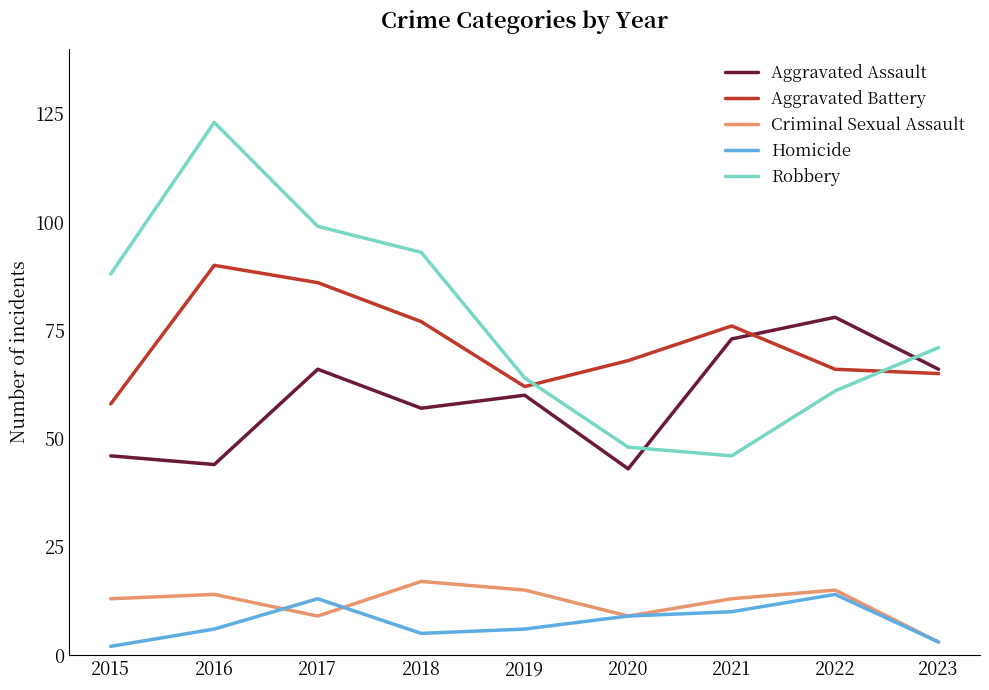

Rank the series at 2016 from highest to lowest value.

Robbery, Aggravated Battery, Aggravated Assault, Criminal Sexual Assault, Homicide